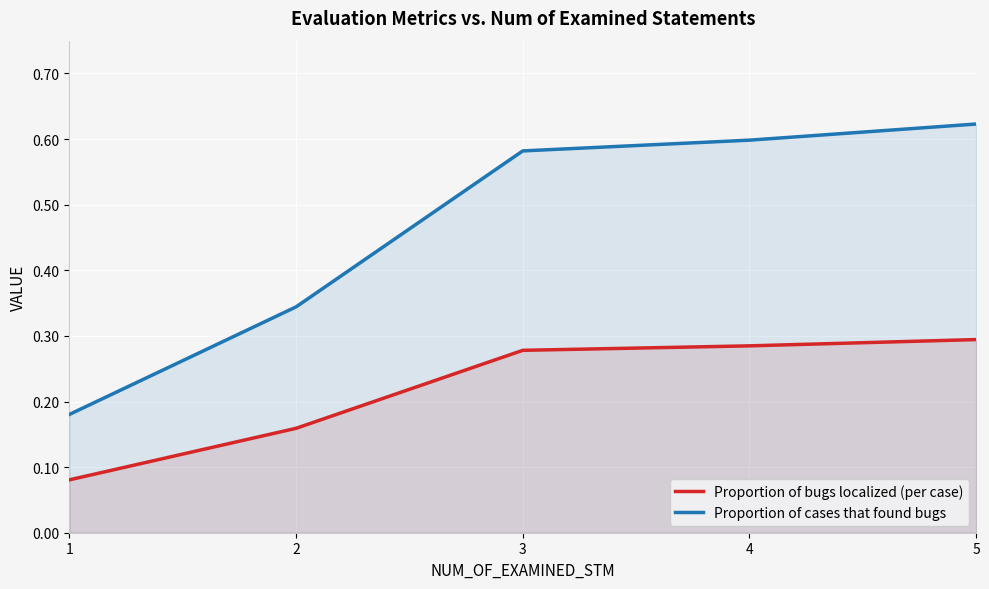

What is the difference between the highest and lowest values at 5?

0.3